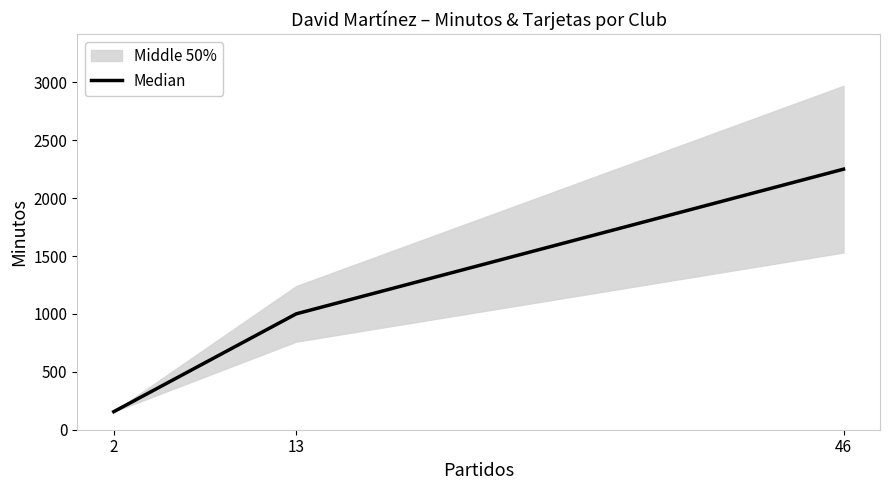

What is the maximum value shown in the chart?

2251